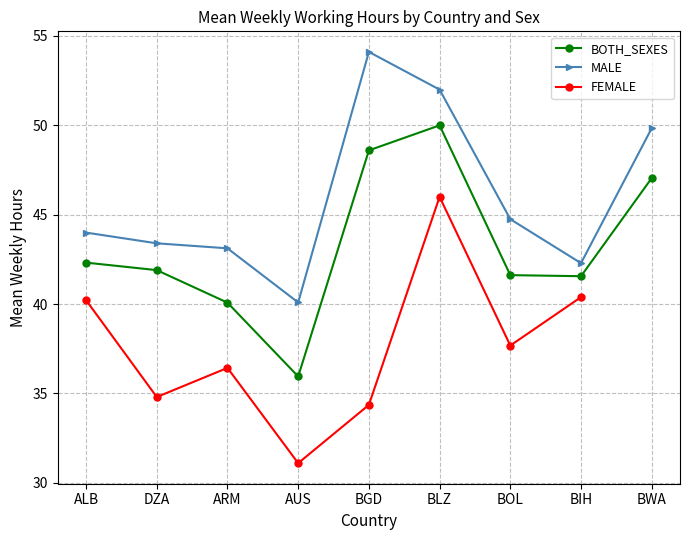

What are all the series names shown in the legend?

BOTH_SEXES, MALE, FEMALE